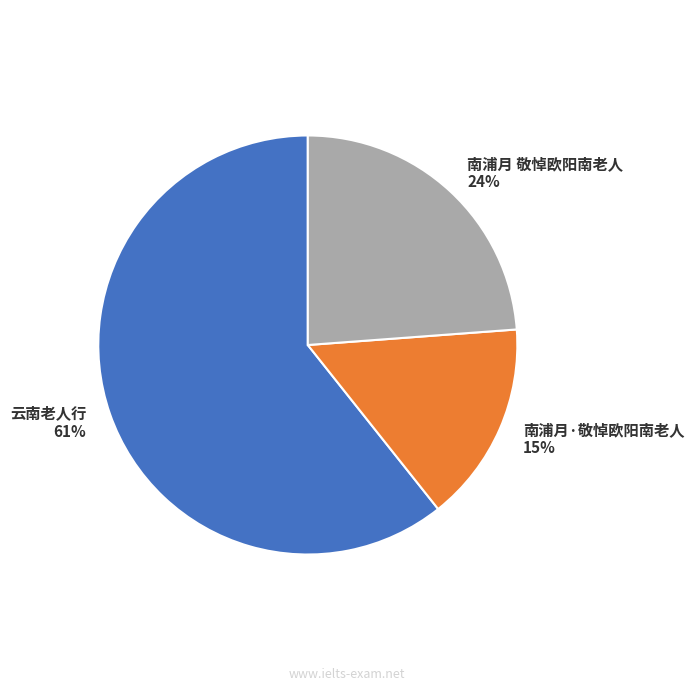

What is the largest slice in the pie chart?

云南老人行